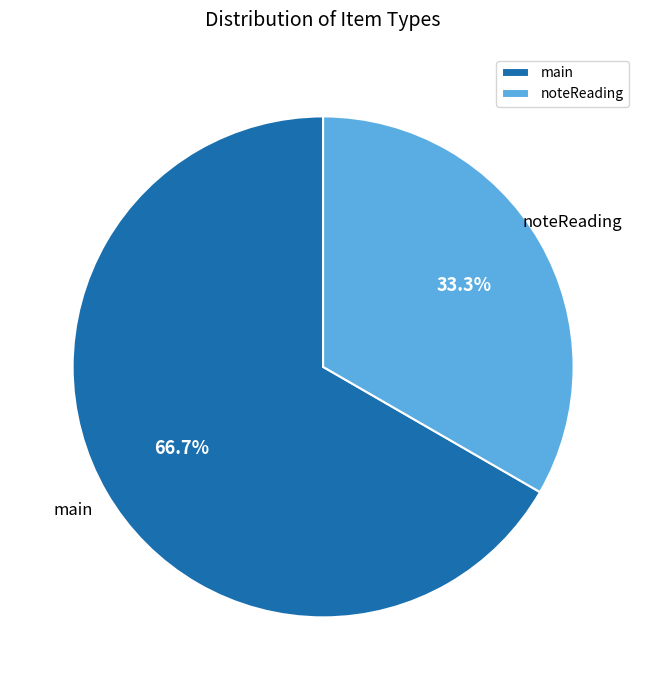

To the nearest percent, what percentage of the pie is noteReading?

33%